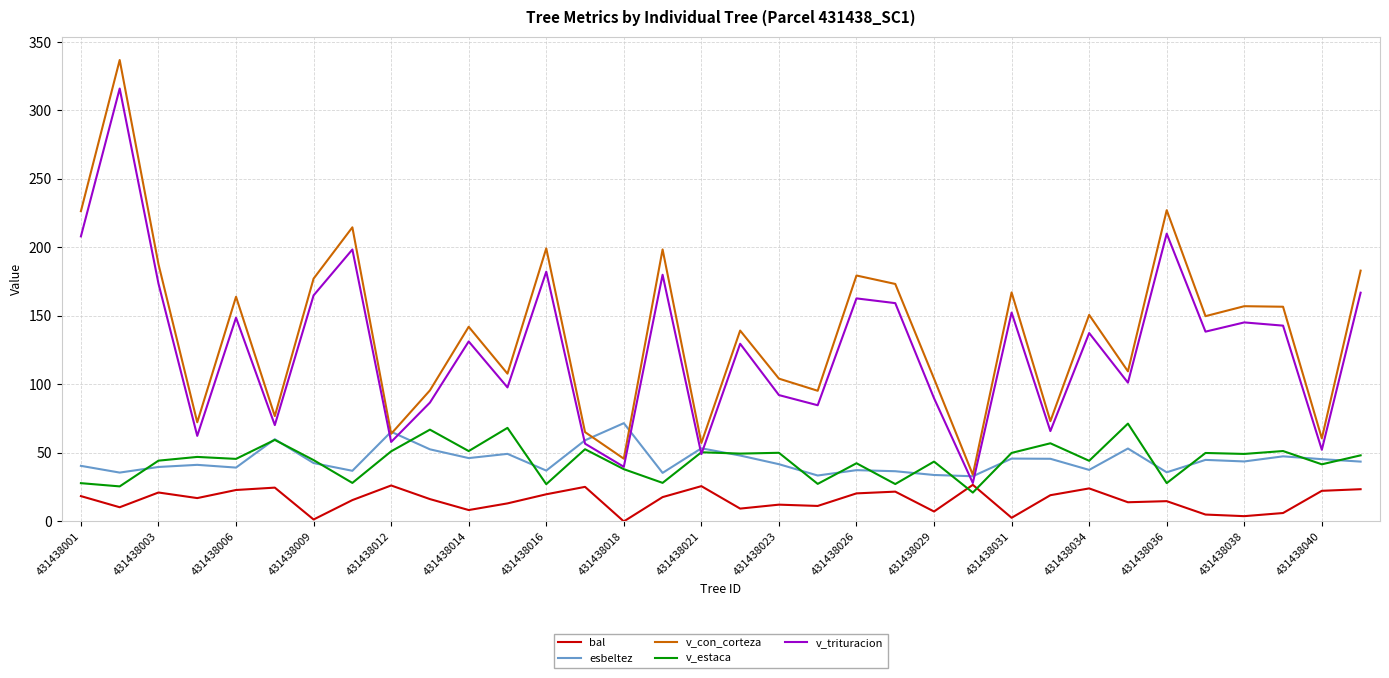

Which series has the widest spread of values?

v_con_corteza